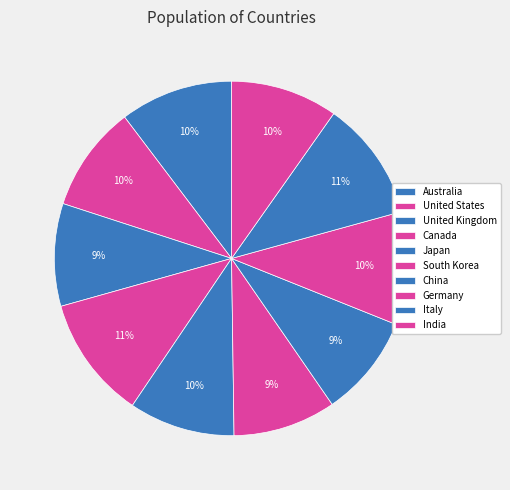

Does any single category account for the majority?

No